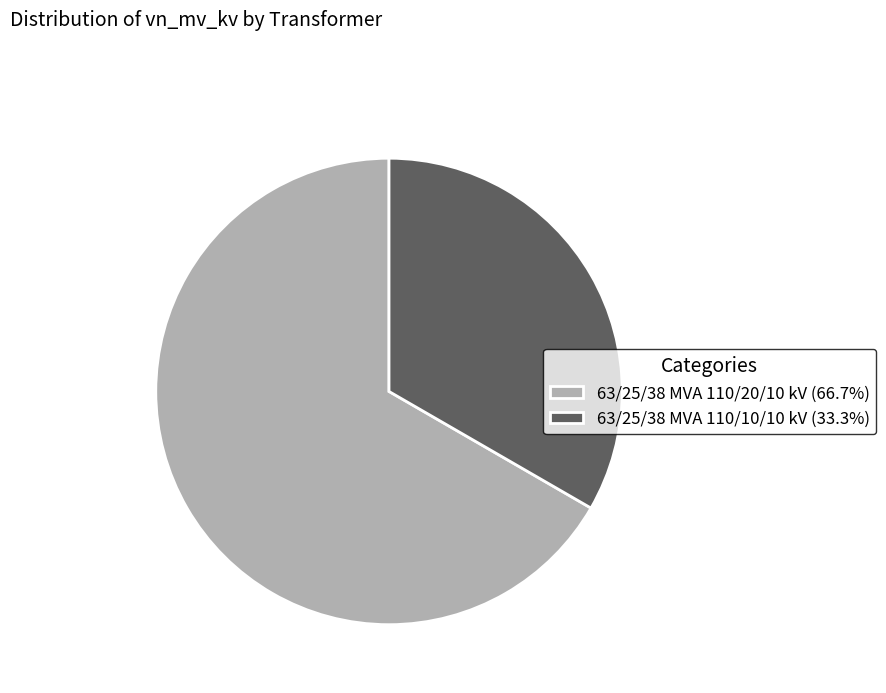

Count the number of slices in the pie.

2